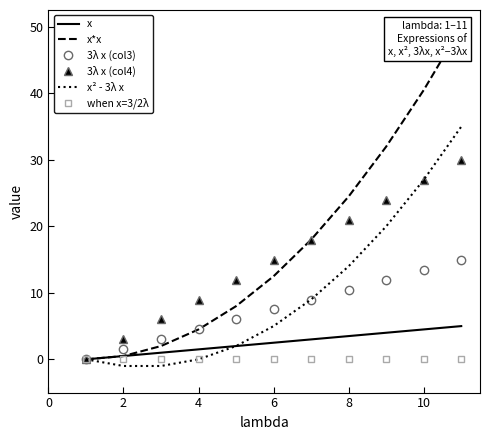

Is the value of 3λ x (col3) at 4 greater than the value of 3λ x (col4) at 10?

No